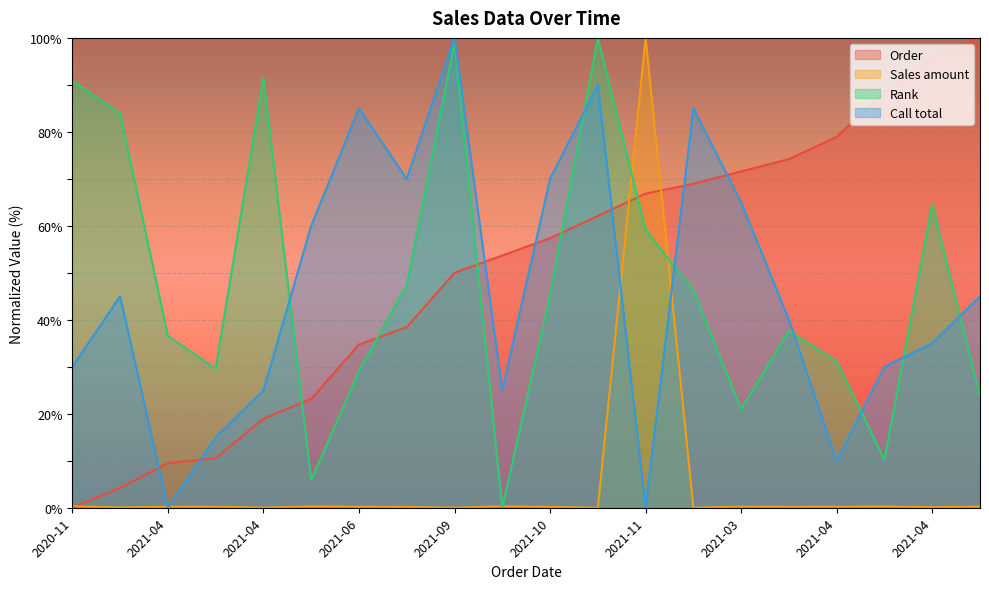

Where is Call total nearest to the value 50?

2021-01